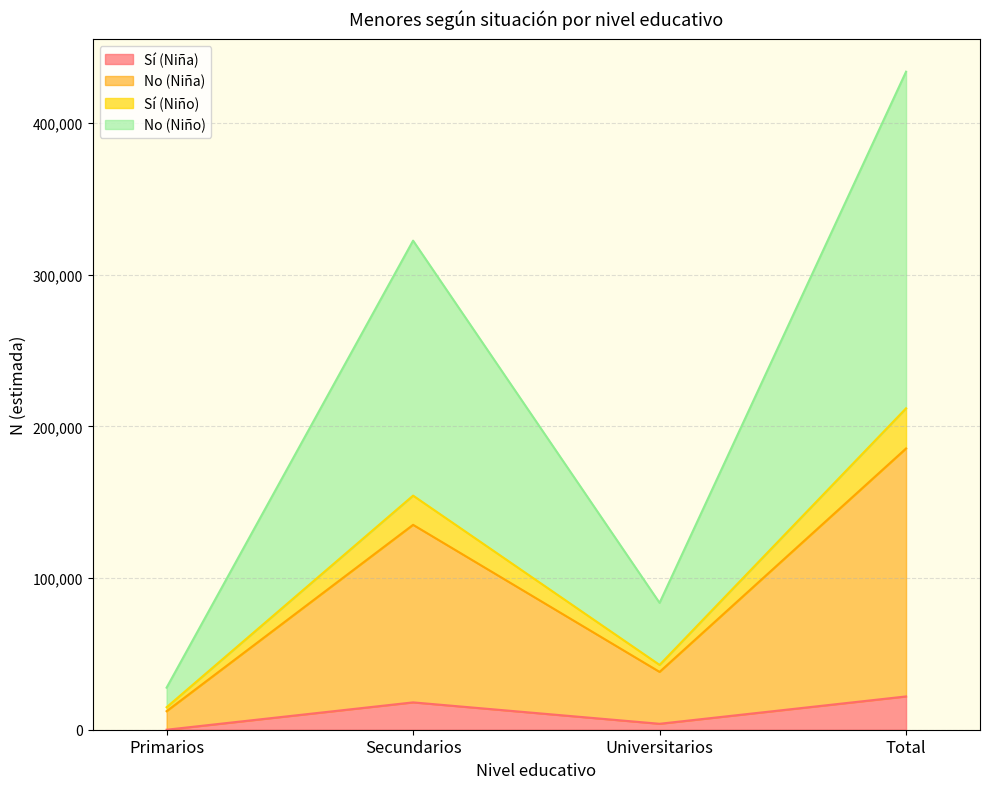

At which label does Sí (Niña) reach its minimum?

Primarios